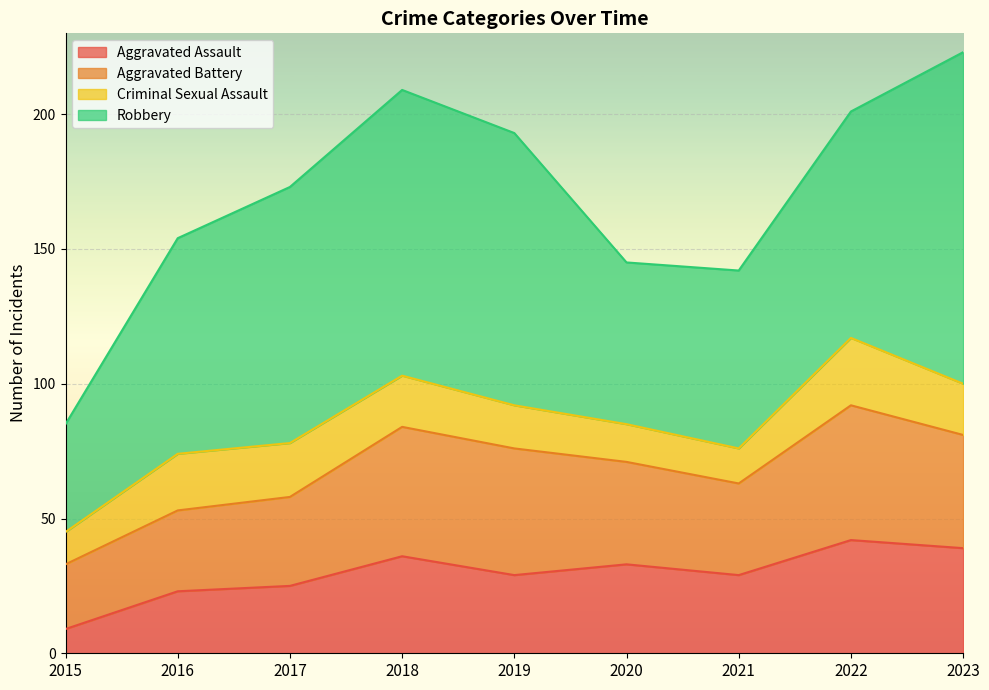

Rank the categories by Aggravated Assault value from highest to lowest.

2022, 2023, 2018, 2020, 2019, 2021, 2017, 2016, 2015